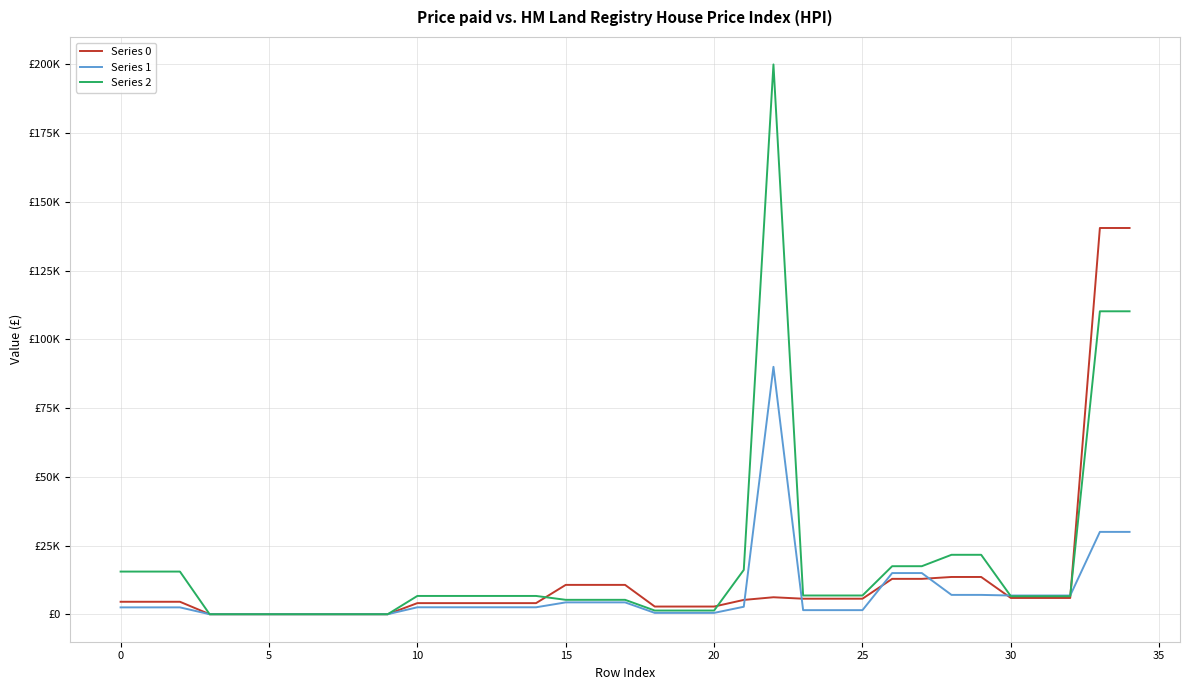

Reading left to right, transcribe all the data shown in this chart.

Series 0: 4533.9	4533.9	4533.9	0.0	0.0	0.0	0.0	0.0	0.0	0.0	4039.8	4039.8	4039.8	4039.8	4039.8	10674.5	10674.5	10674.5	2796.0	2796.0	2796.0	5208.2	6178.4	5646.9	5646.9	5646.9	12867.5	12867.5	13553.7	13553.7	5915.8	5915.8	5915.8	140504.0	140504.0
Series 1: 2496.1	2496.1	2496.1	0.0	0.0	0.0	0.0	0.0	0.0	0.0	2529.0	2529.0	2529.0	2529.0	2529.0	4311.5	4311.5	4311.5	487.9	487.9	487.9	2723.0	90000.0	1486.3	1486.3	1486.3	14976.7	14976.7	7034.5	7034.5	6807.6	6807.6	6807.6	29953.4	29953.4
Series 2: 15517.2	15517.2	15517.2	0.0	0.0	0.0	0.0	0.0	0.0	0.0	6651.9	6651.9	6651.9	6651.9	6651.9	5242.1	5242.1	5242.1	1345.4	1345.4	1345.4	16124.6	200000.0	6816.8	6816.8	6816.8	17471.7	17471.7	21621.2	21621.2	6551.9	6551.9	6551.9	110201.0	110201.0